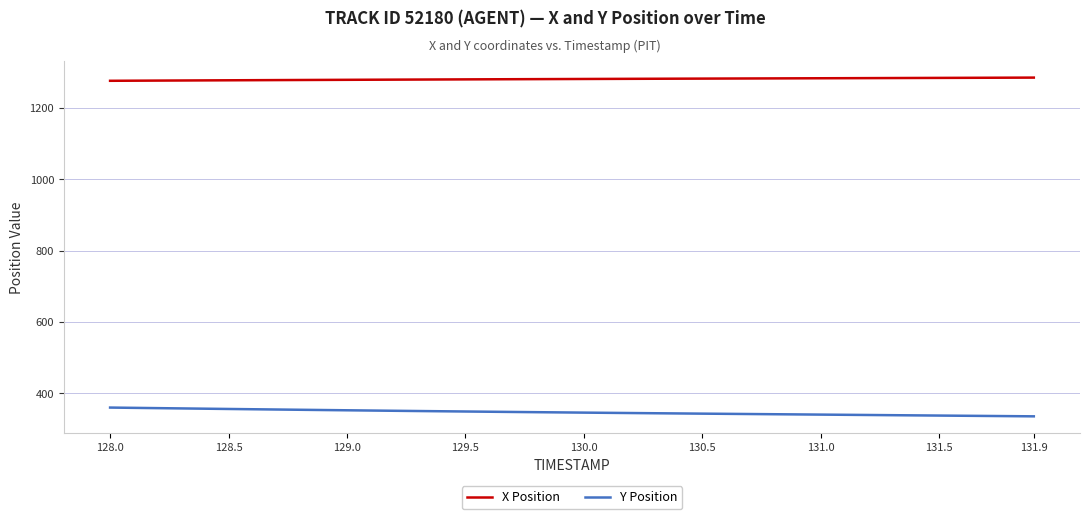

True or false: Y Position and X Position cross at least once.

False